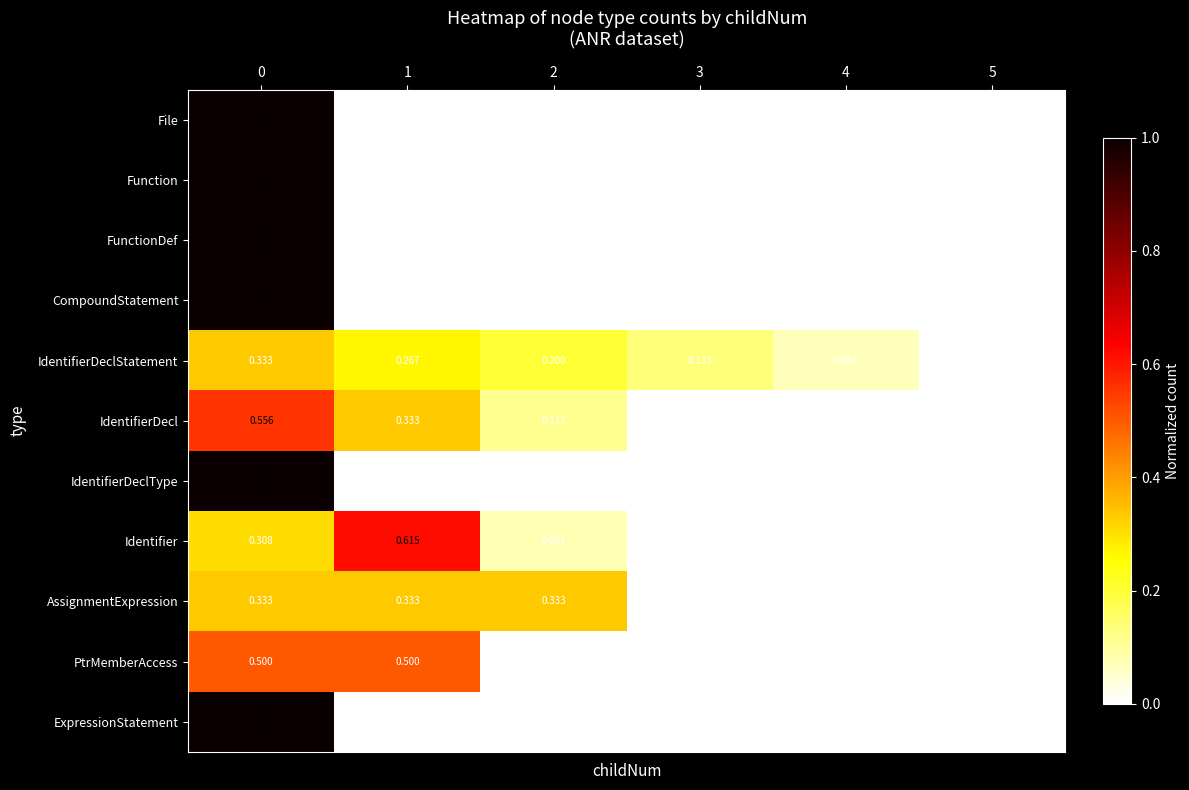

Which series changed the most between 4 and 5?

IdentifierDeclStatement